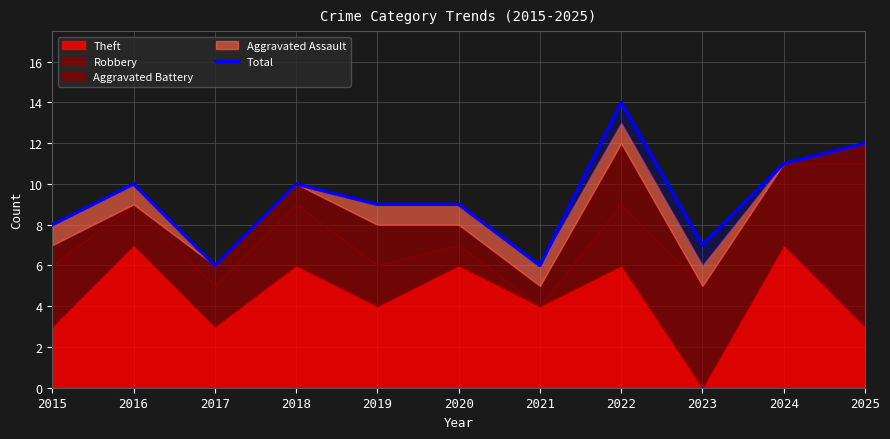

Which category has the lowest value across all series?

2017